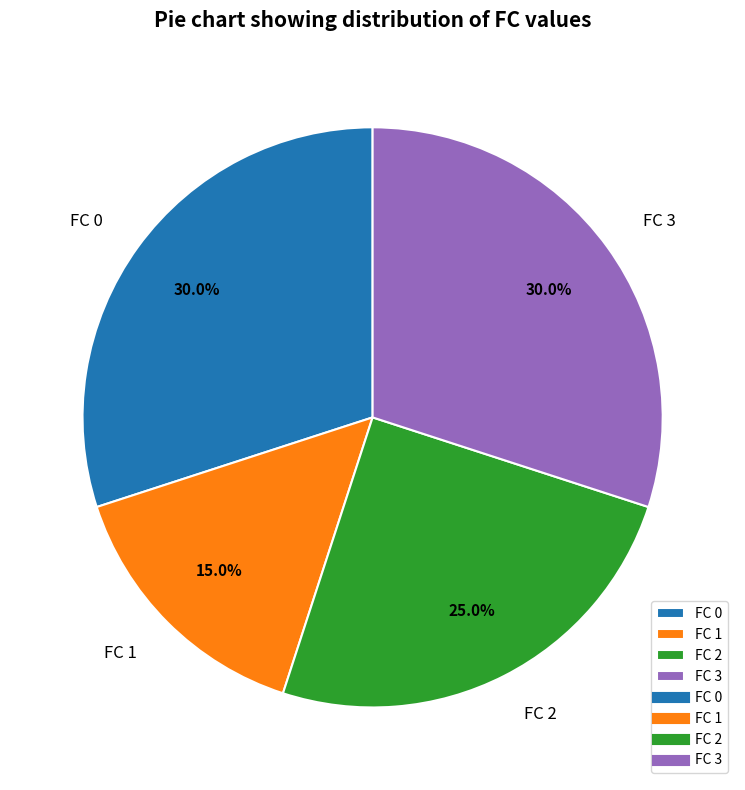

How many segments does this pie chart have?

4